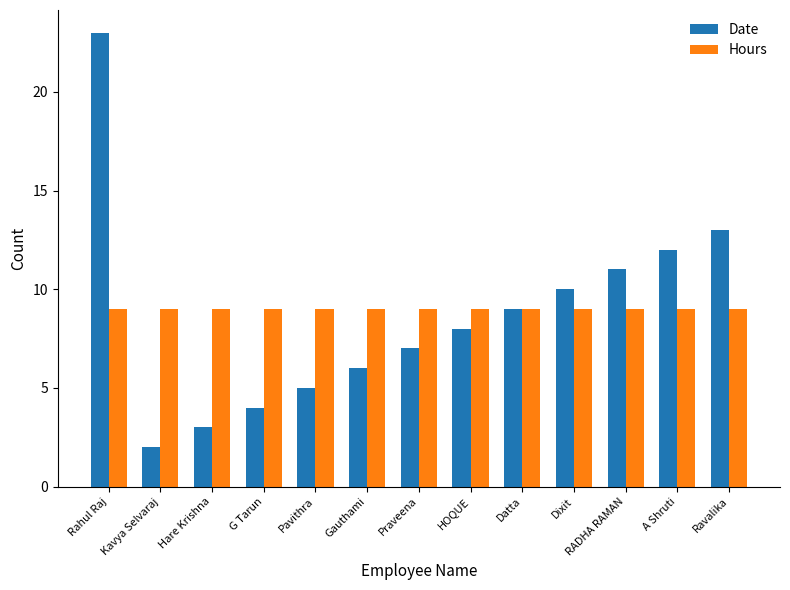

What is the difference between the second highest and second lowest values in the Date series?

10